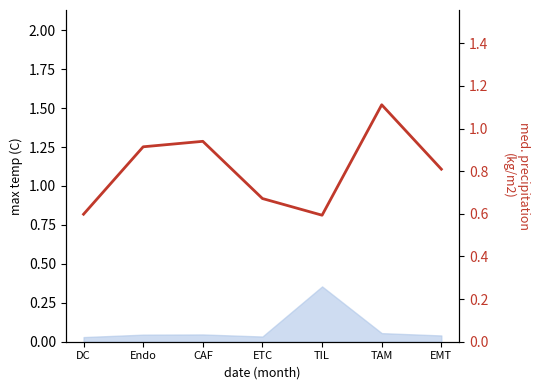

How many interior local peaks (higher than both neighbors) does the data have?

2